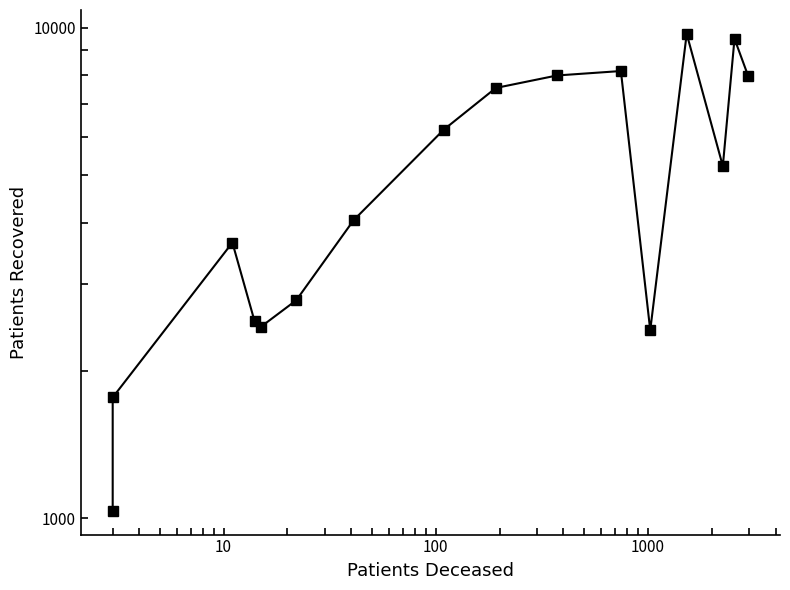

How many lines are shown in the chart?

1